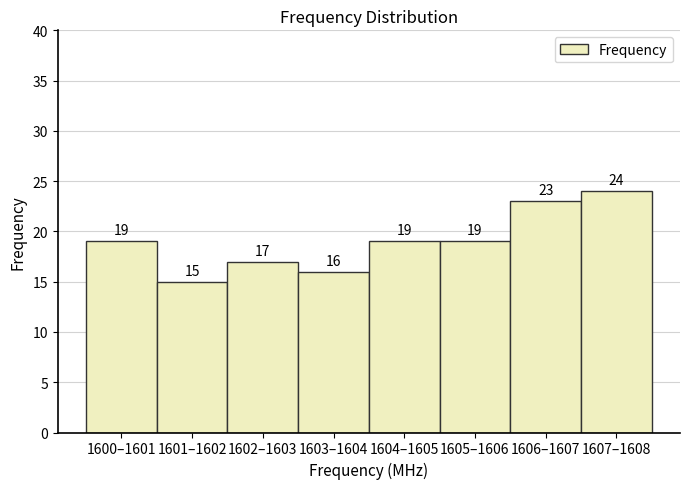

Reading left to right, extract all data points from this chart.

19	15	17	16	19	19	23	24